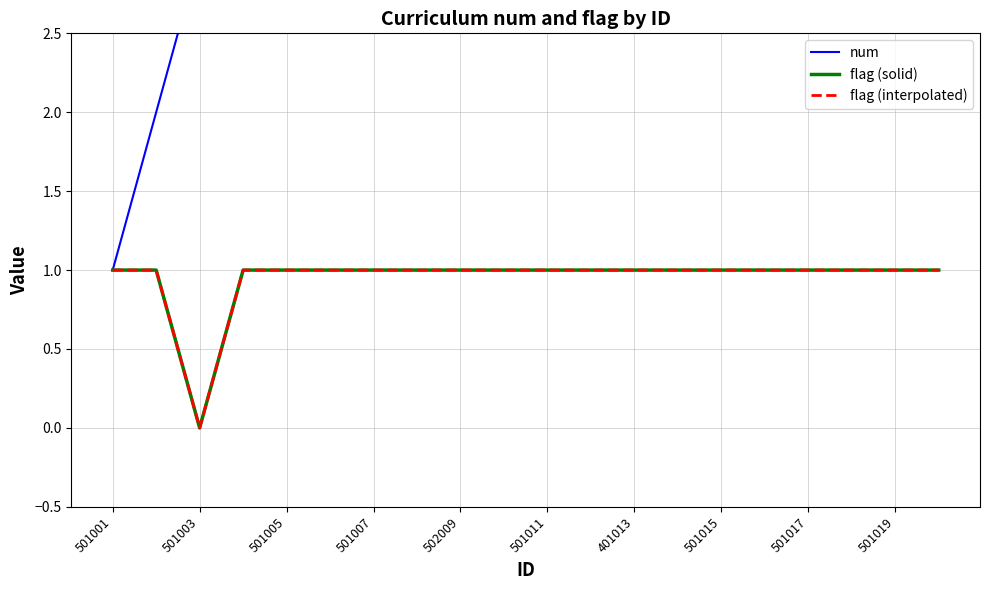

True or false: flag (solid) and flag (interpolated) cross at least once.

False